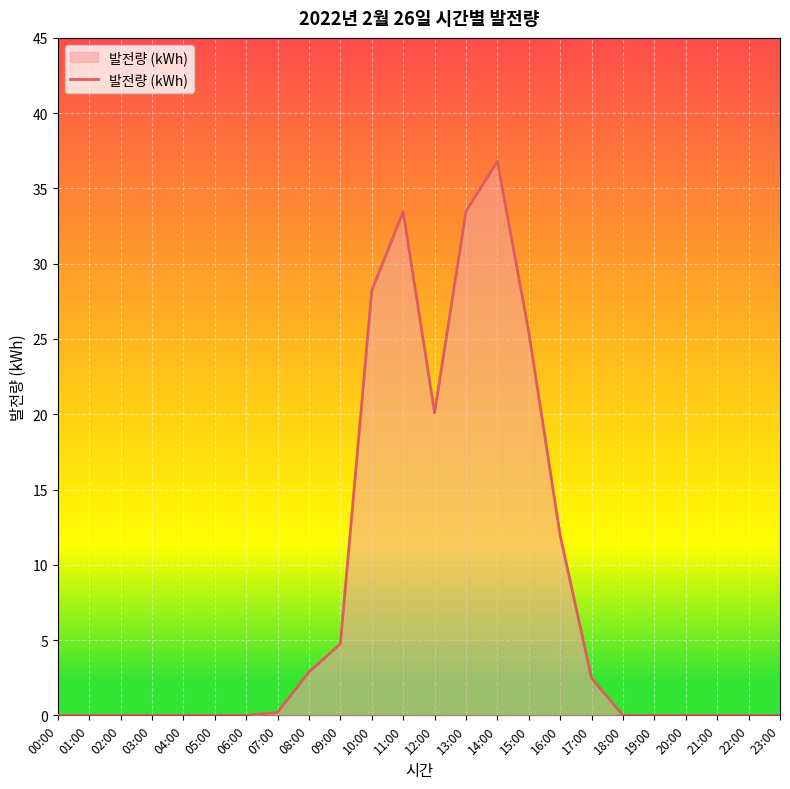

Between 01:00 and 13:00, which is larger?

13:00